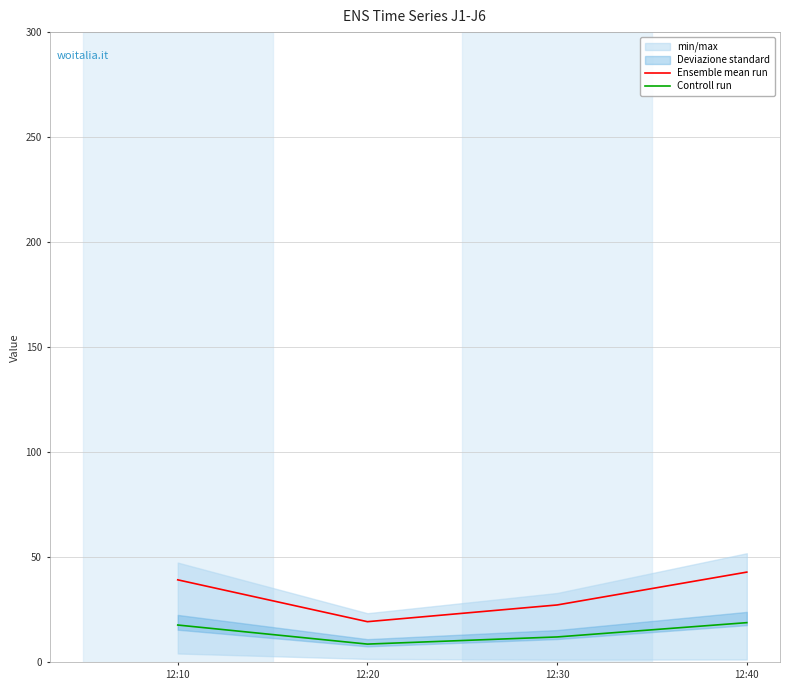

Which category has the highest value in the Controll run series?

12:40